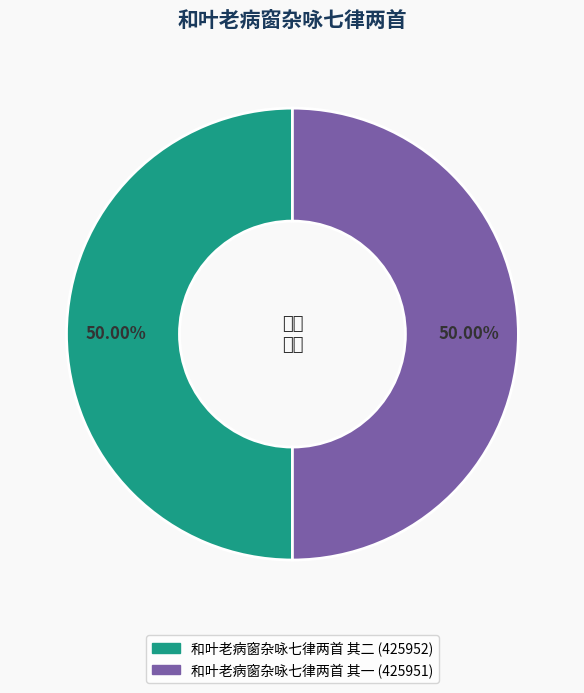

What percentage is the 和叶老病窗杂咏七律两首 其一 slice, to the nearest percent?

50%